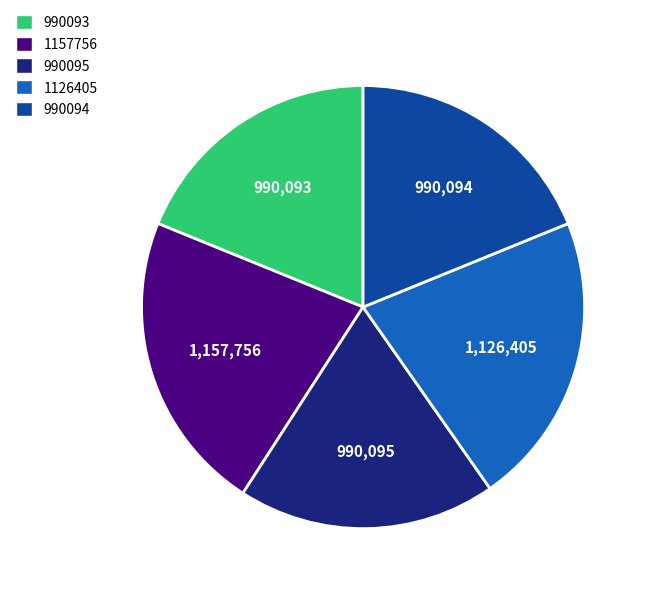

How many segments does this pie chart have?

5